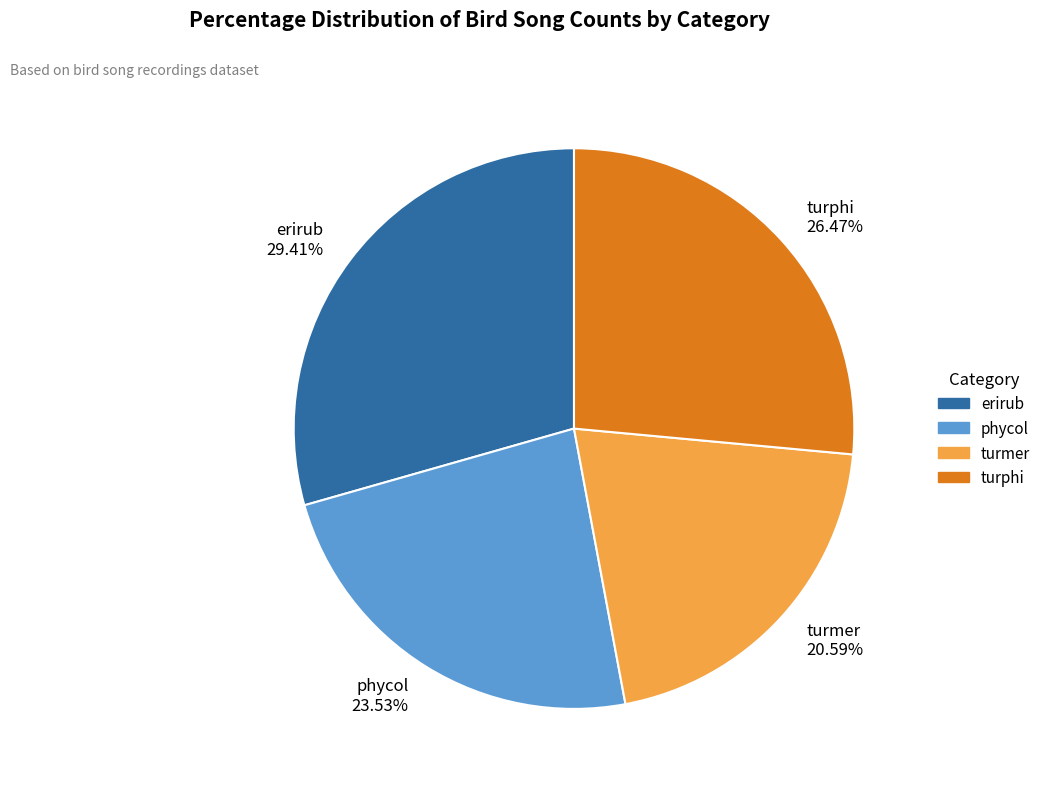

Count the number of slices in the pie.

4